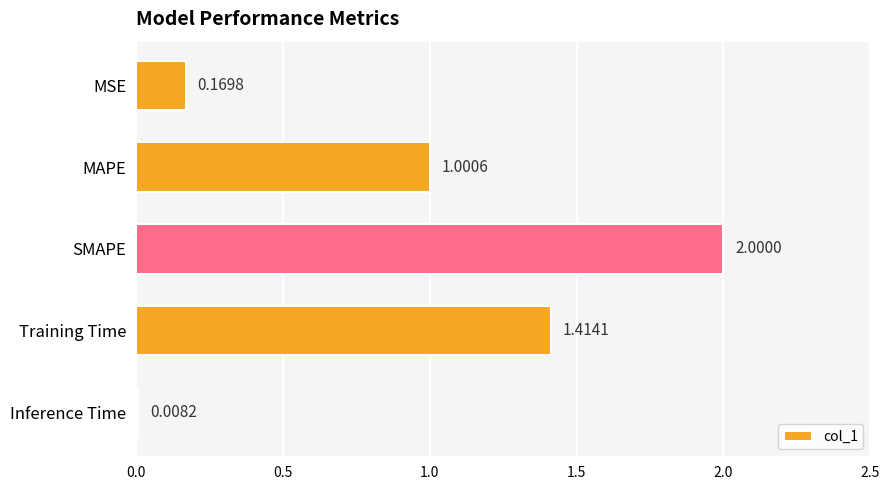

Approximately how many times larger is the value at Training Time compared to SMAPE?

0.7